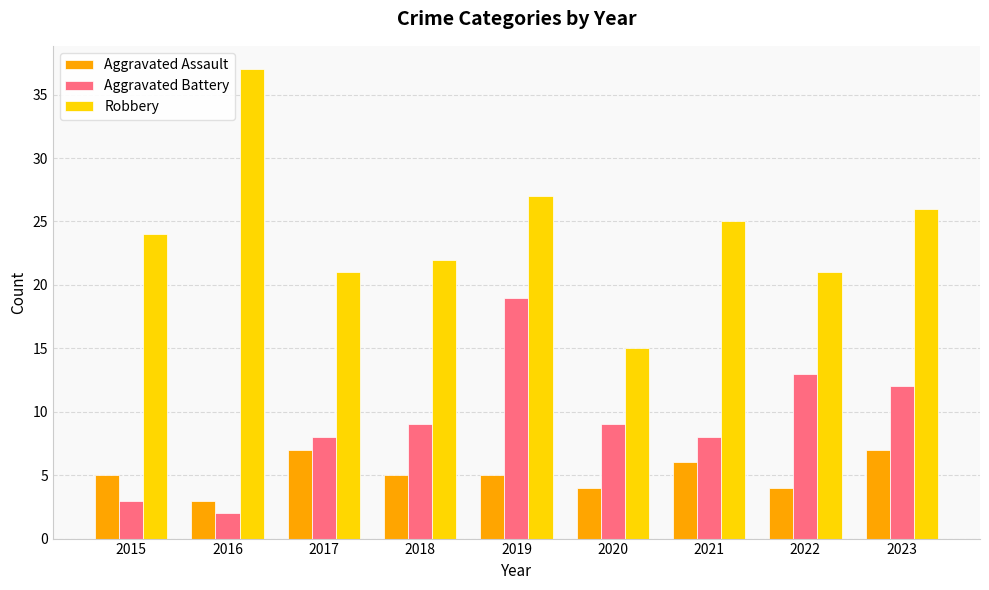

Reading left to right, transcribe all the data shown in this chart.

Aggravated Assault: 2015=5	2016=3	2017=7	2018=5	2019=5	2020=4	2021=6	2022=4	2023=7
Aggravated Battery: 2015=3	2016=2	2017=8	2018=9	2019=19	2020=9	2021=8	2022=13	2023=12
Robbery: 2015=24	2016=37	2017=21	2018=22	2019=27	2020=15	2021=25	2022=21	2023=26